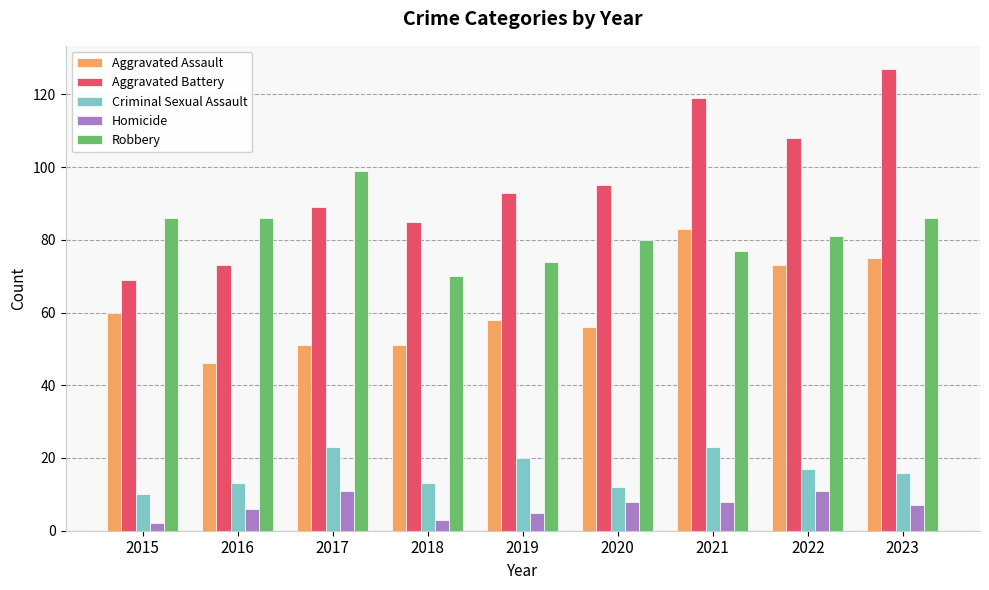

At how many categories does at least one series exceed 16?

9